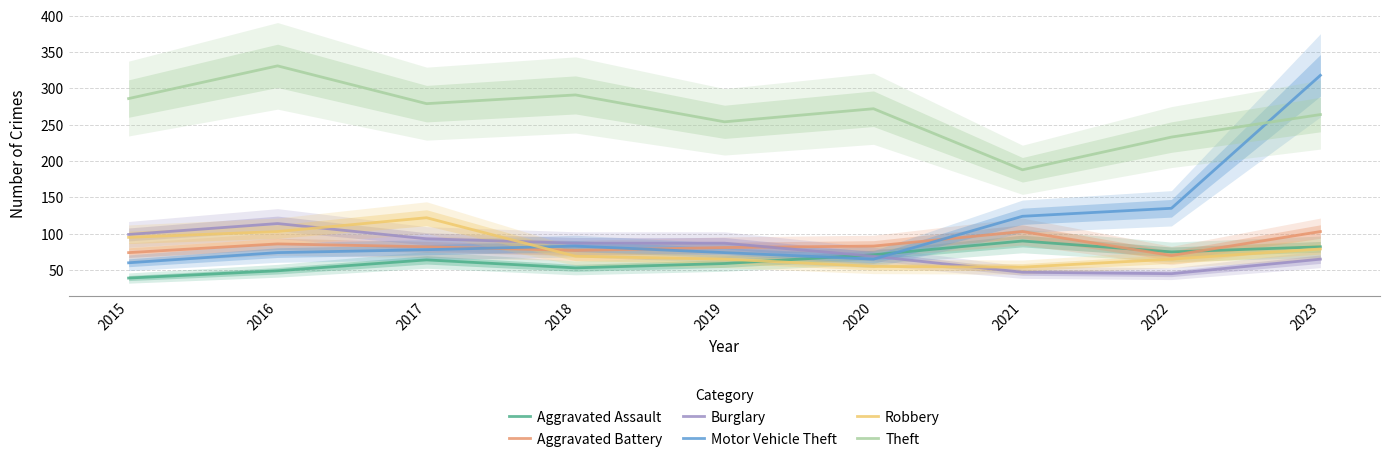

The Burglary series shows 152 at 2019. True or false?

False